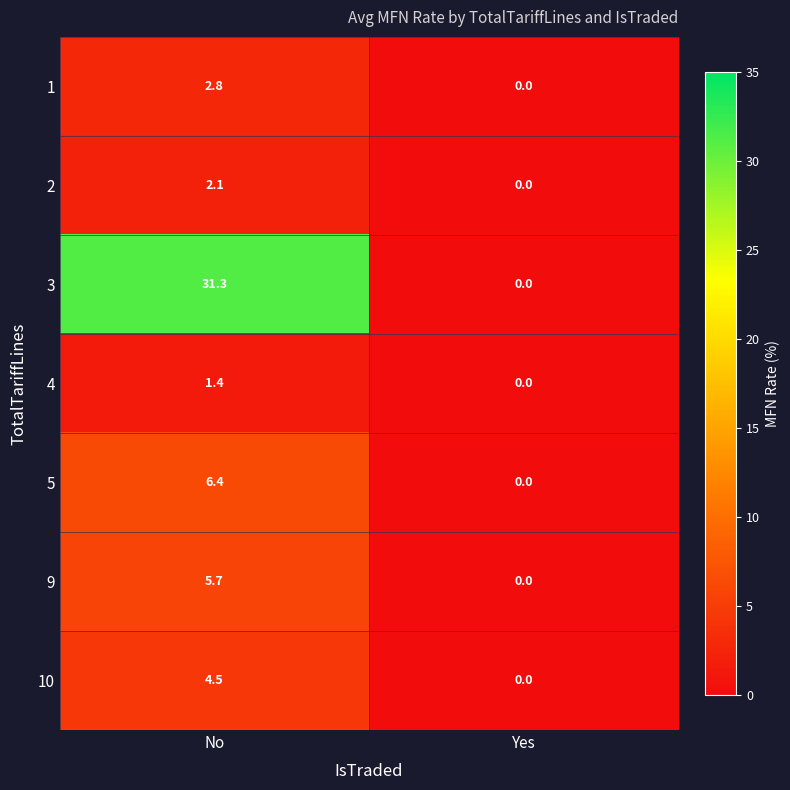

Between No and Yes, which series saw the biggest shift?

3